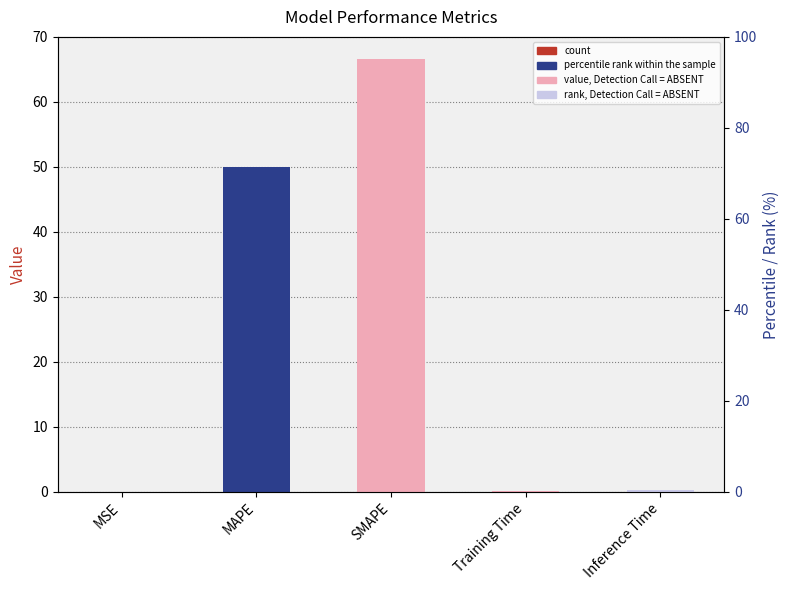

At which category does the chart reach its minimum across all series?

MSE